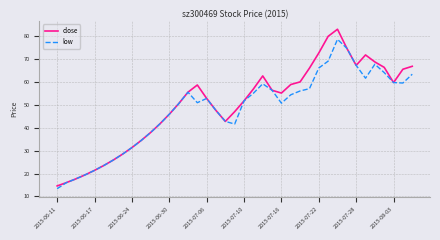

Which series has the largest total across all categories?

close